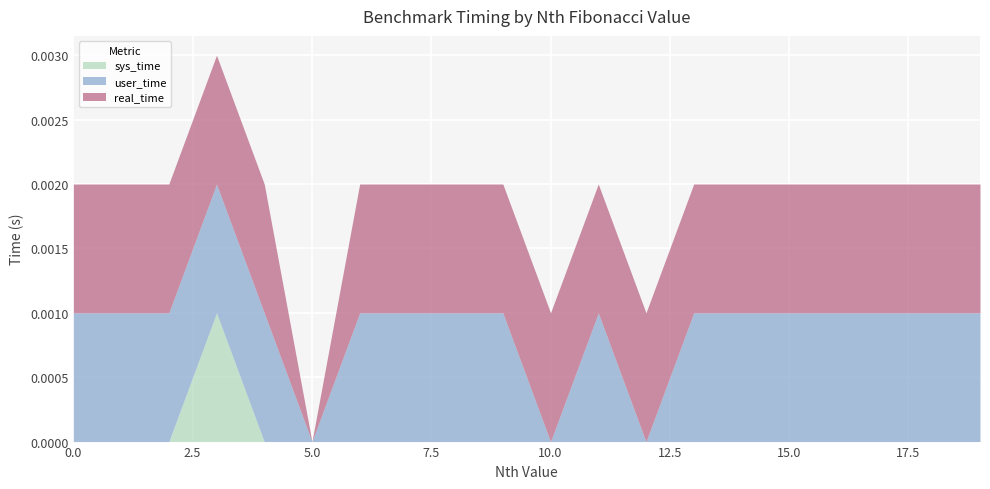

At which category is the sum across all series the highest?

3